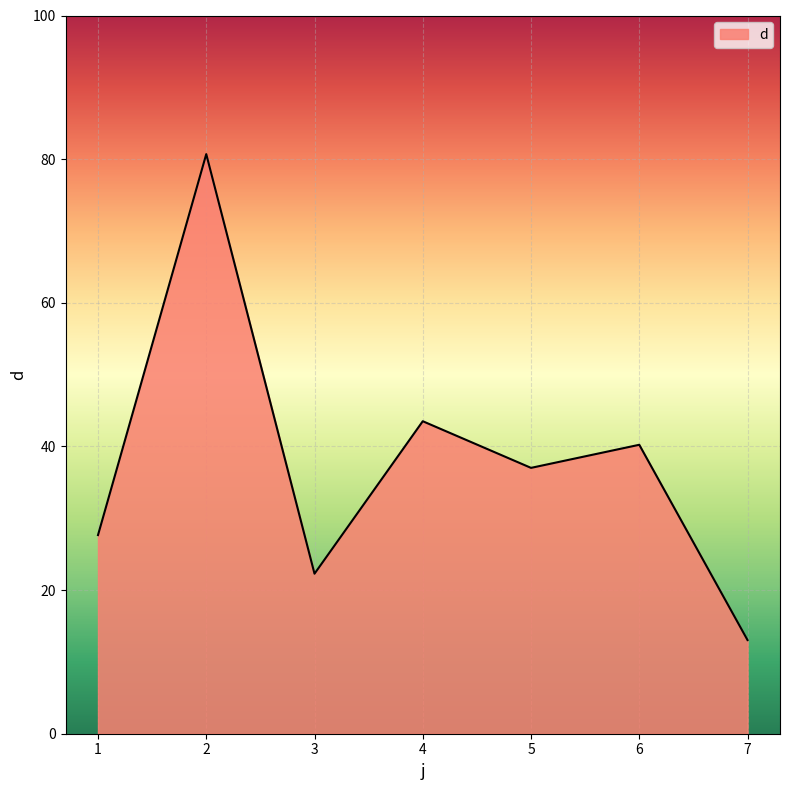

True or false: the data shows 40.2 at 6.

True